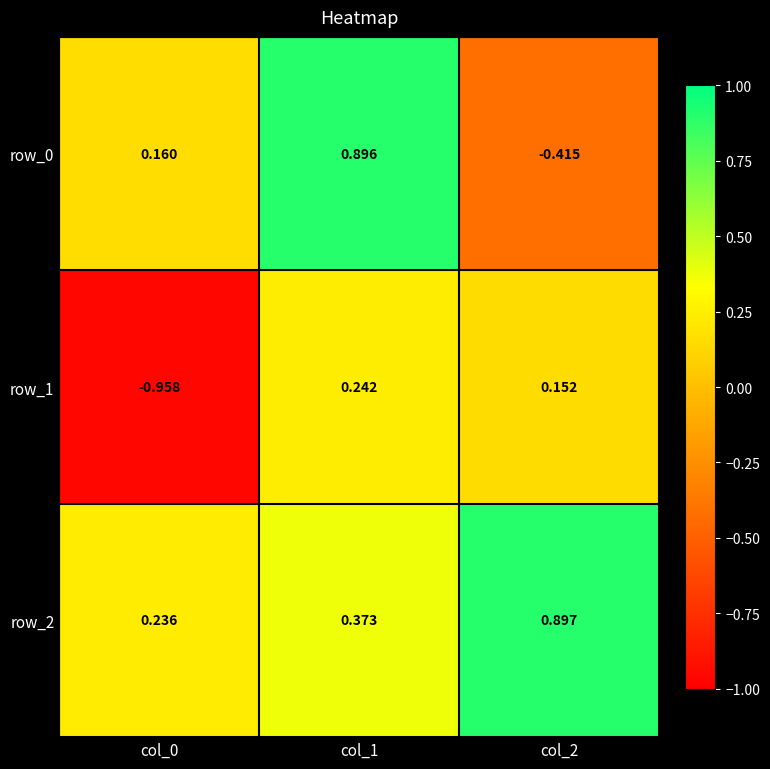

How many data points in row_1 are above 0?

2